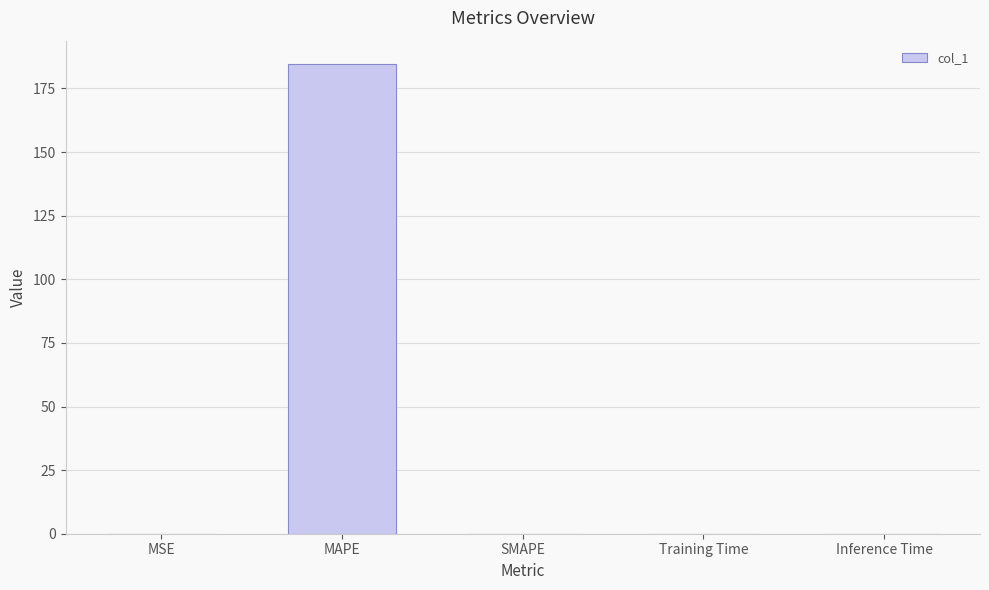

The value at MAPE is 90.6. True or false?

False